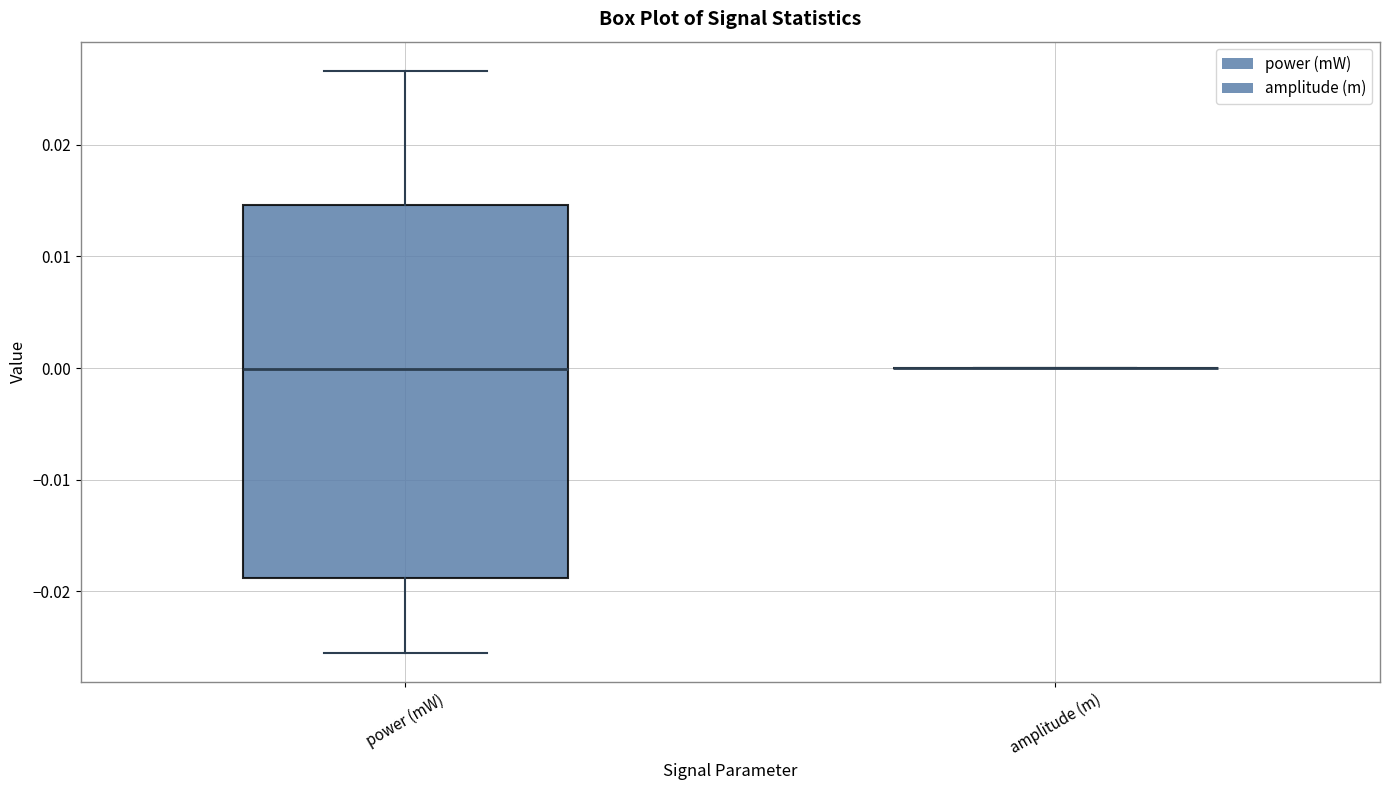

Reading left to right, transcribe this box plot: for each box, give where its median line is, the range the box spans, and where its two whiskers end, as read against the y-axis. The values are not printed on the chart, so give them approximately, as read against the axis.

power (mW): median 0.000, box -0.019 to 0.015, whiskers -0.026 to 0.027
amplitude (m): box collapsed to a line at 0.000, whiskers 0.000 to 0.000